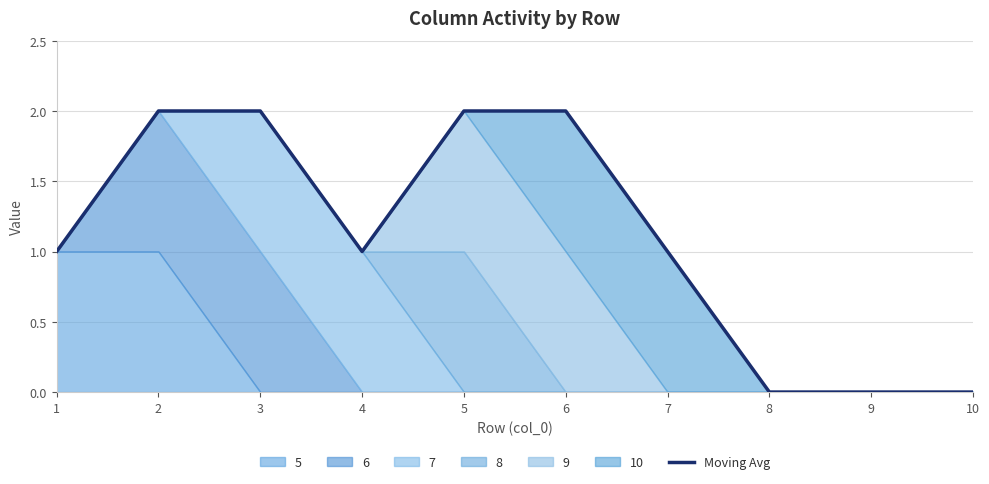

What is the maximum value shown in the chart?

2